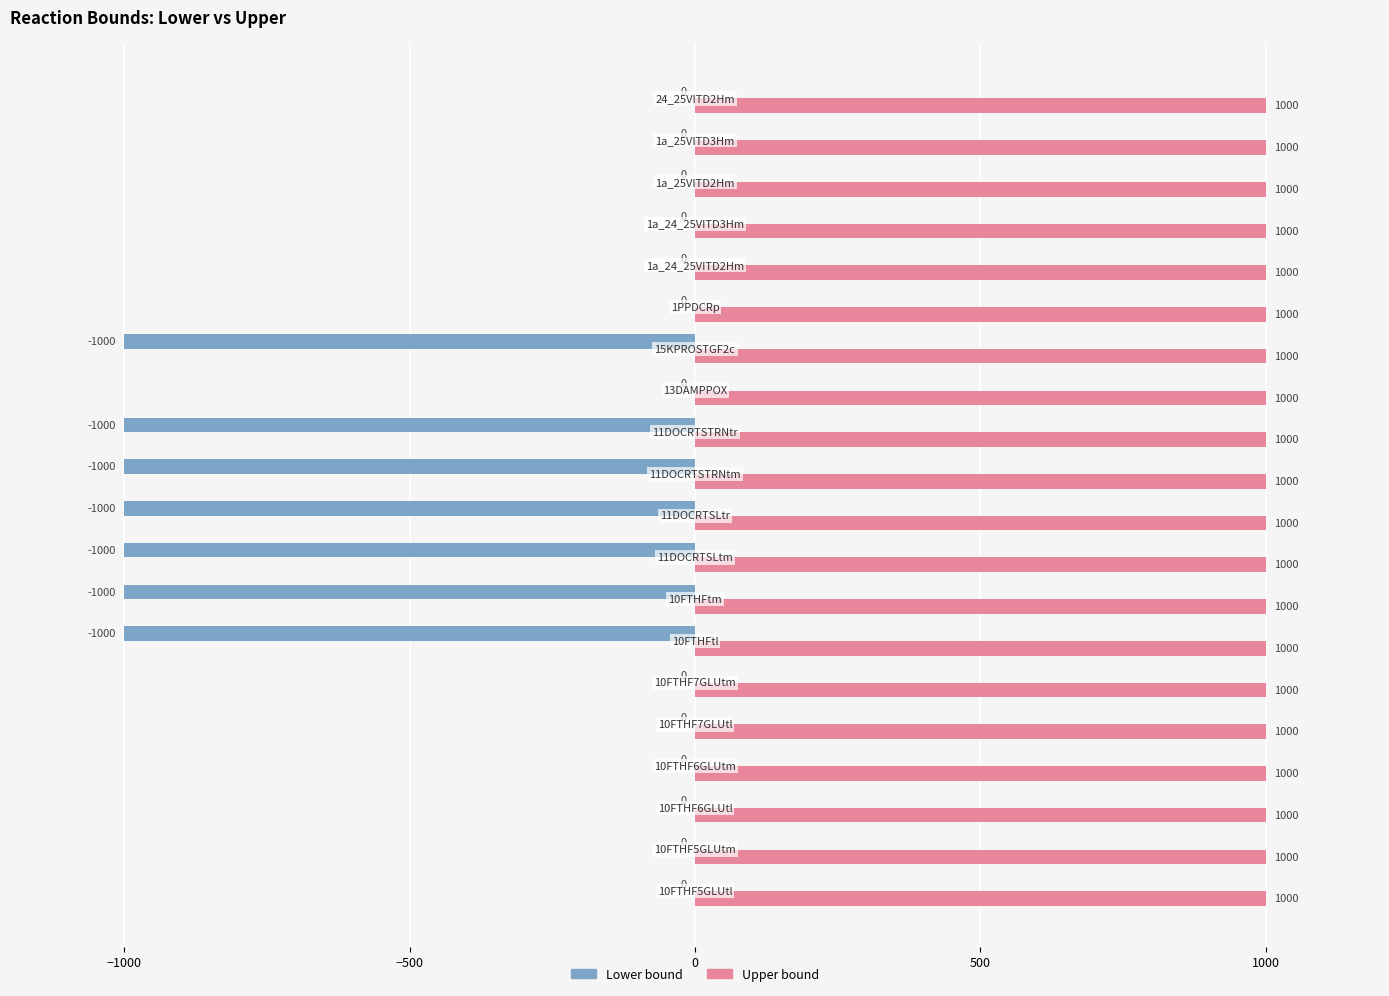

Which series has the largest range (max minus min)?

Lower bound